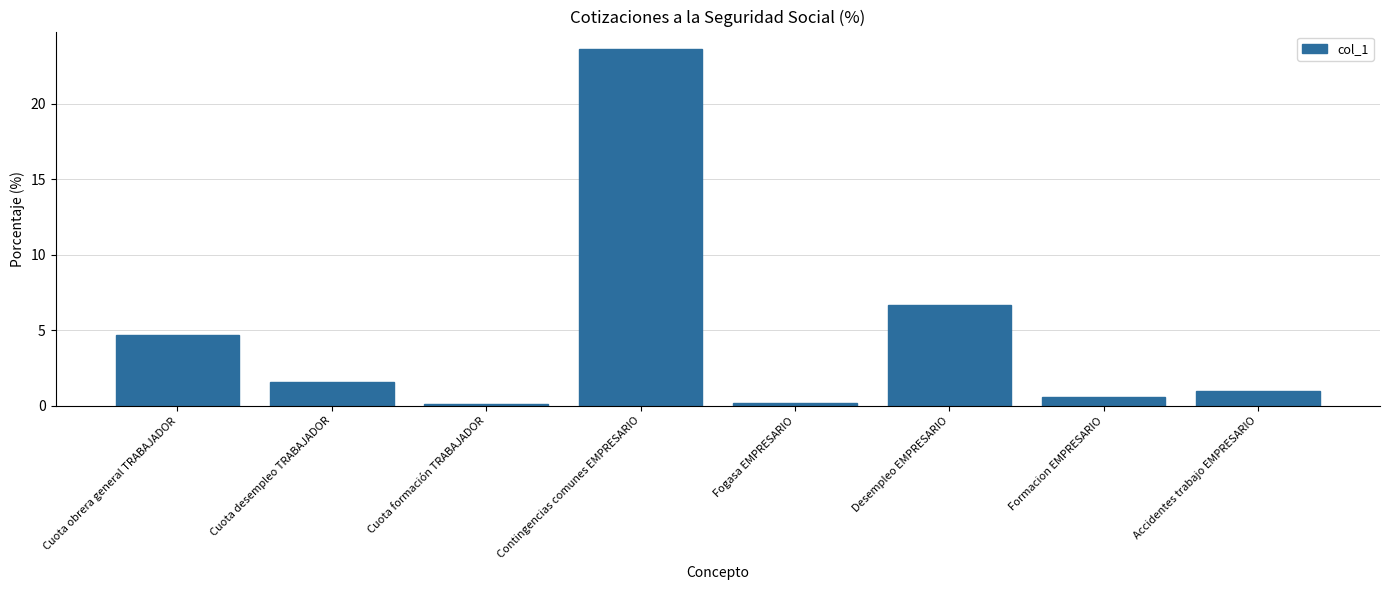

What is the smallest value displayed?

0.1